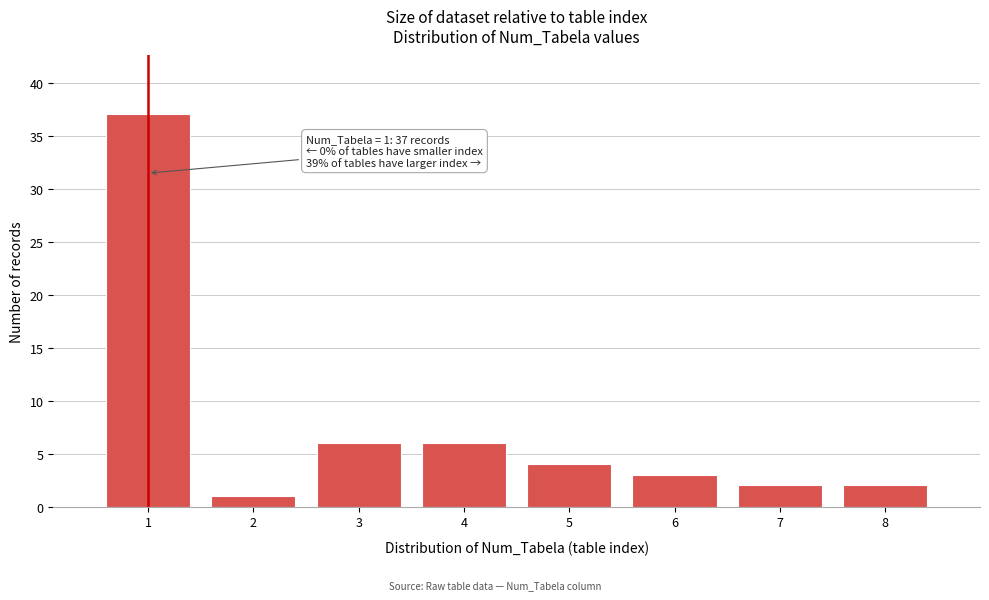

Reading right to left, extract all data points from this chart.

2	2	3	4	6	6	1	37